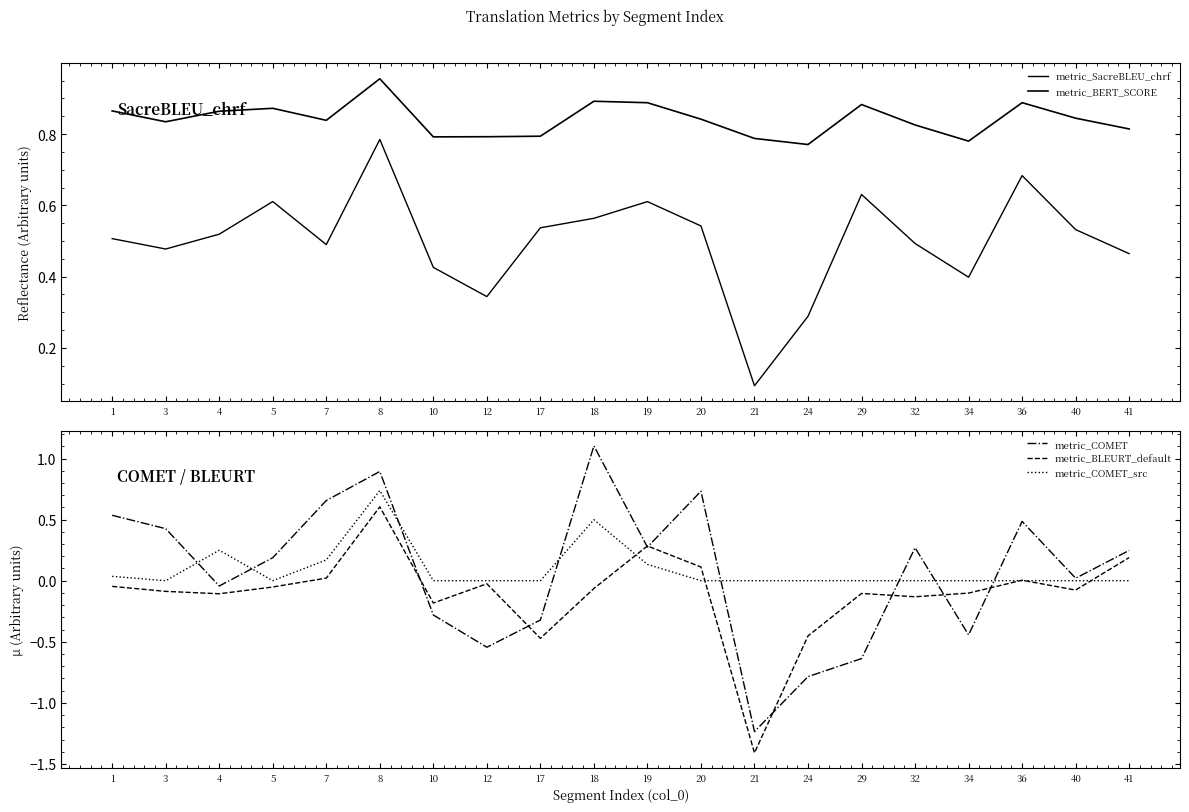

Which series has the largest total across all categories?

metric_BERT_SCORE